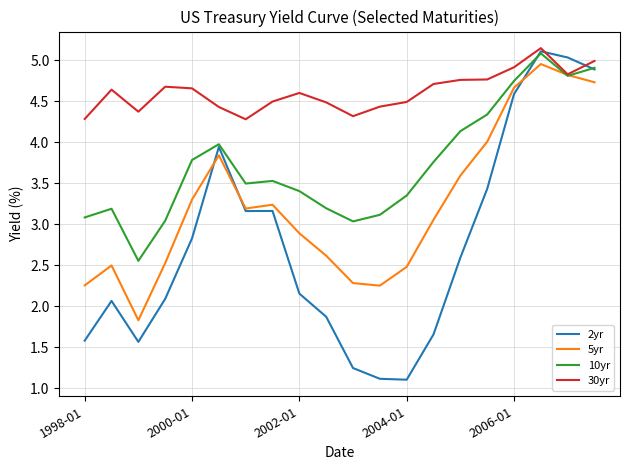

How many series are shown in this chart?

4